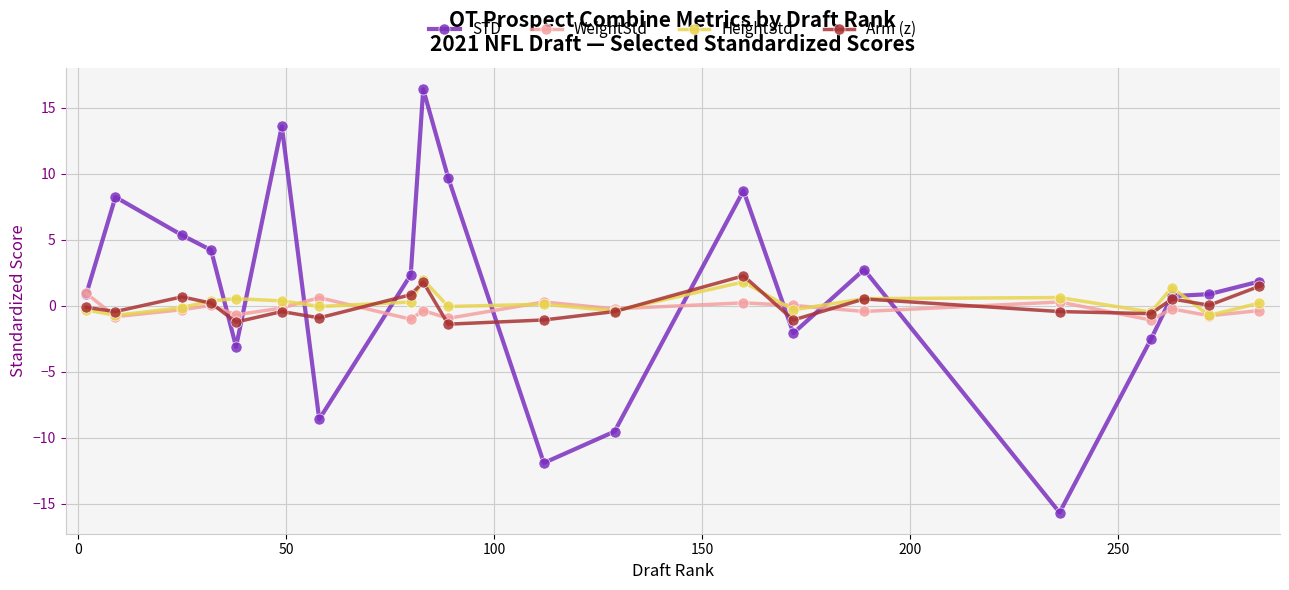

True or false: STD has more than 2 points higher than both neighbors.

True